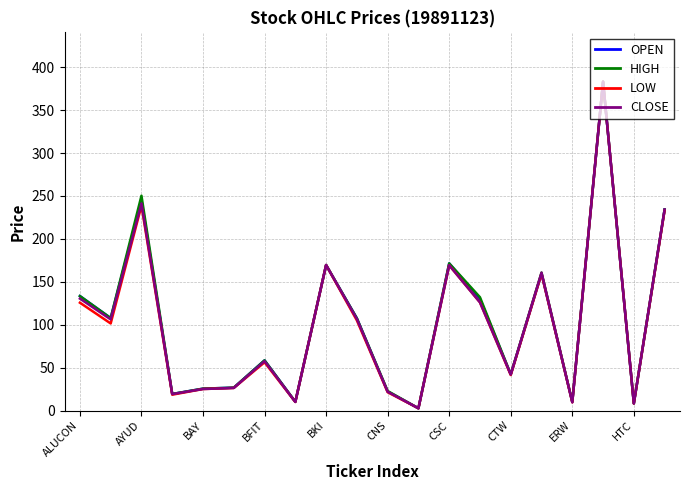

What is the greatest value displayed?

383.1